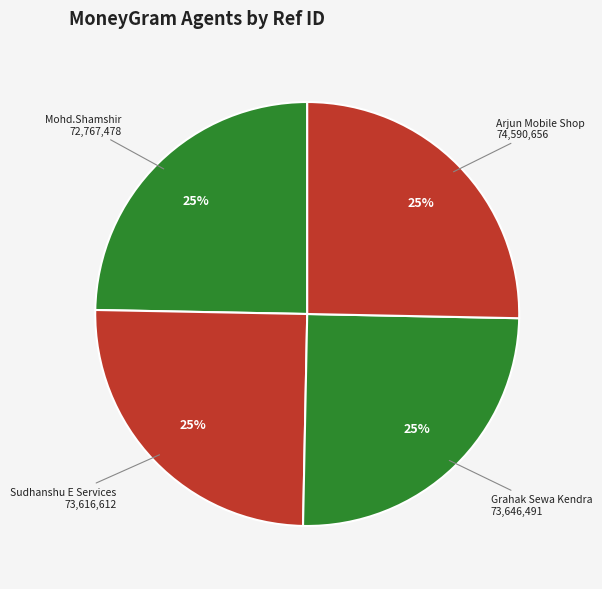

How many slices are in this pie chart?

4